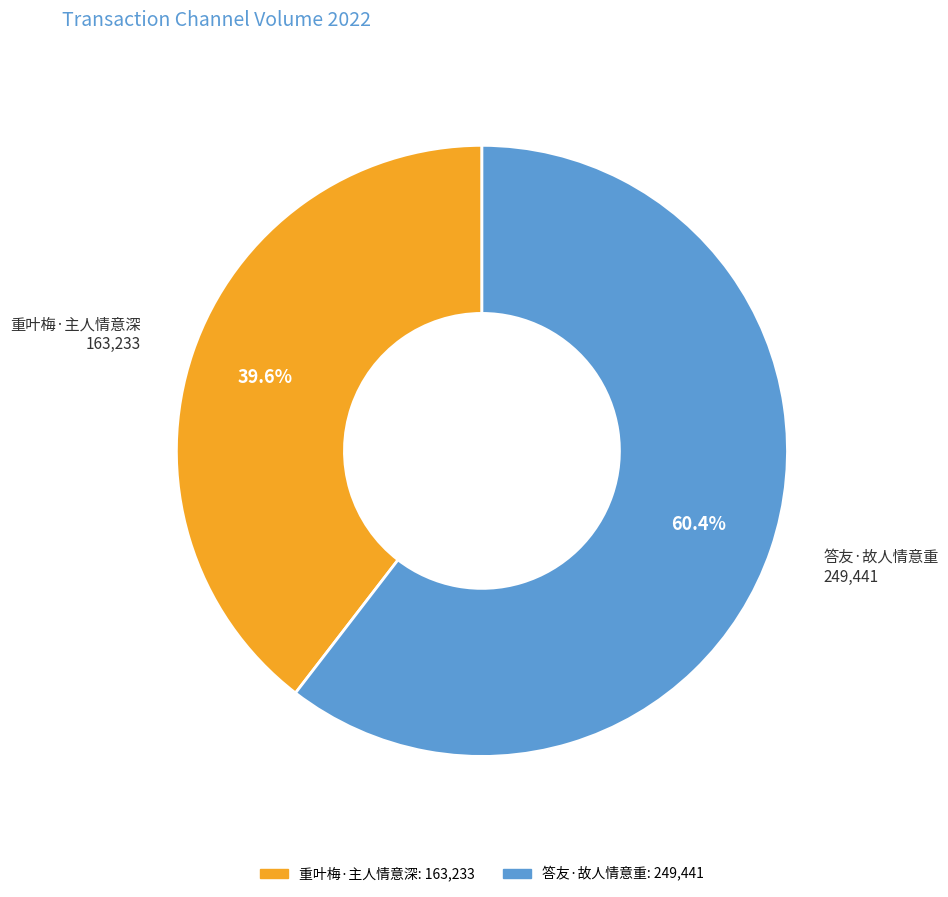

How many segments does this pie chart have?

2